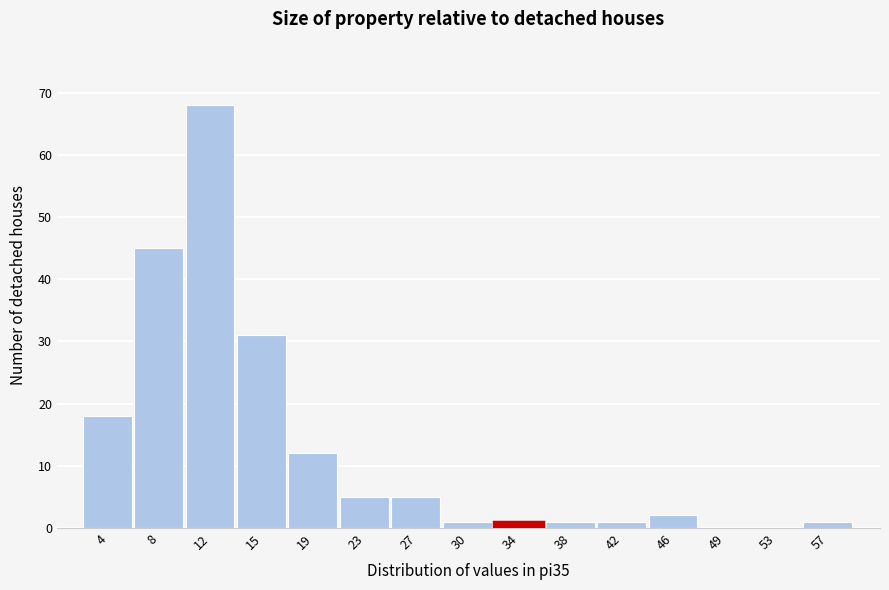

Reading left to right, transcribe this chart: for each bar, give the range it covers on the x-axis and its height. Neither the bar edges nor the heights are printed on the chart, so give them approximately, as read against the axes.

2.0 to 5.8: 18
5.8 to 9.6: 45
9.6 to 13.4: 68
13.4 to 17.2: 31
17.2 to 21.0: 12
21.0 to 24.8: 5
24.8 to 28.6: 5
28.6 to 32.4: 1
32.4 to 36.2: 1
36.2 to 40.0: 1
40.0 to 43.8: 1
43.8 to 47.6: 2
47.6 to 51.4: 0
51.4 to 55.2: 0
55.2 to 59.0: 1